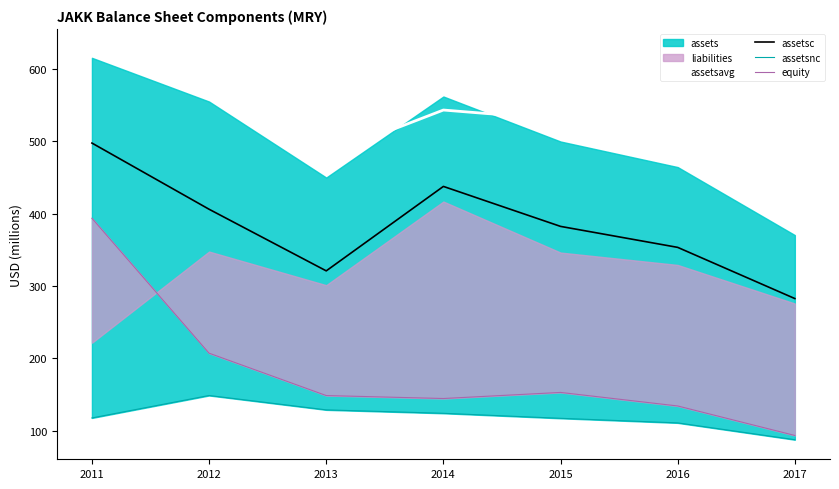

Is the value of assetsavg at 2011 greater than the value of assetsnc at 2012?

Yes